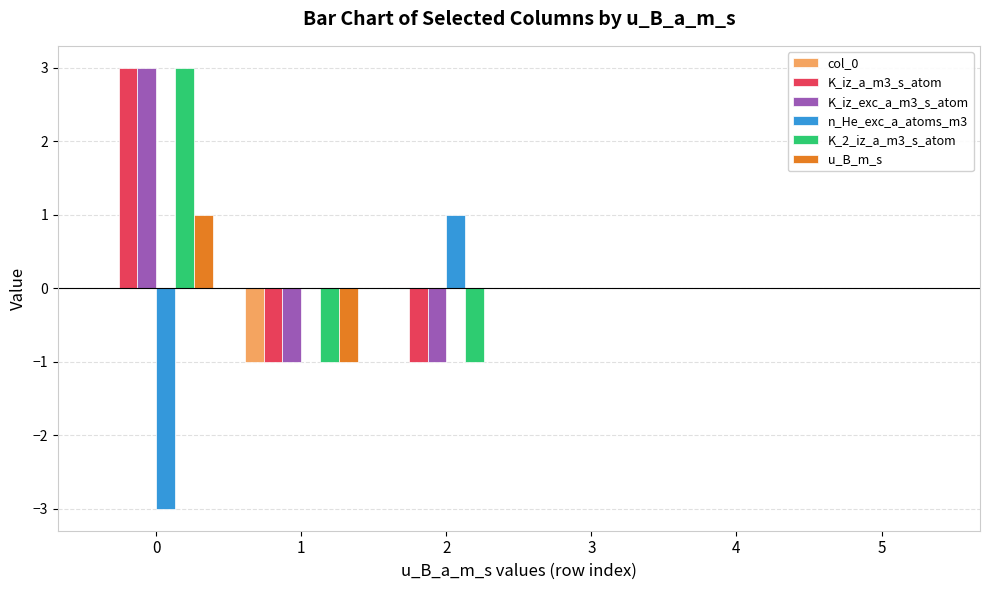

The col_0 series shows -1 at 1. True or false?

True